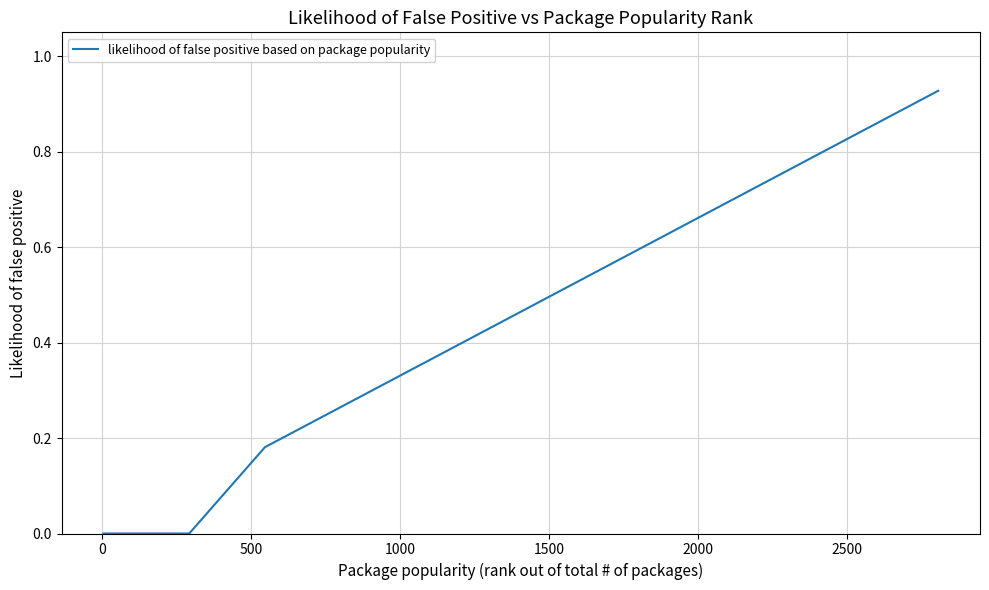

How many lines are shown in the chart?

1